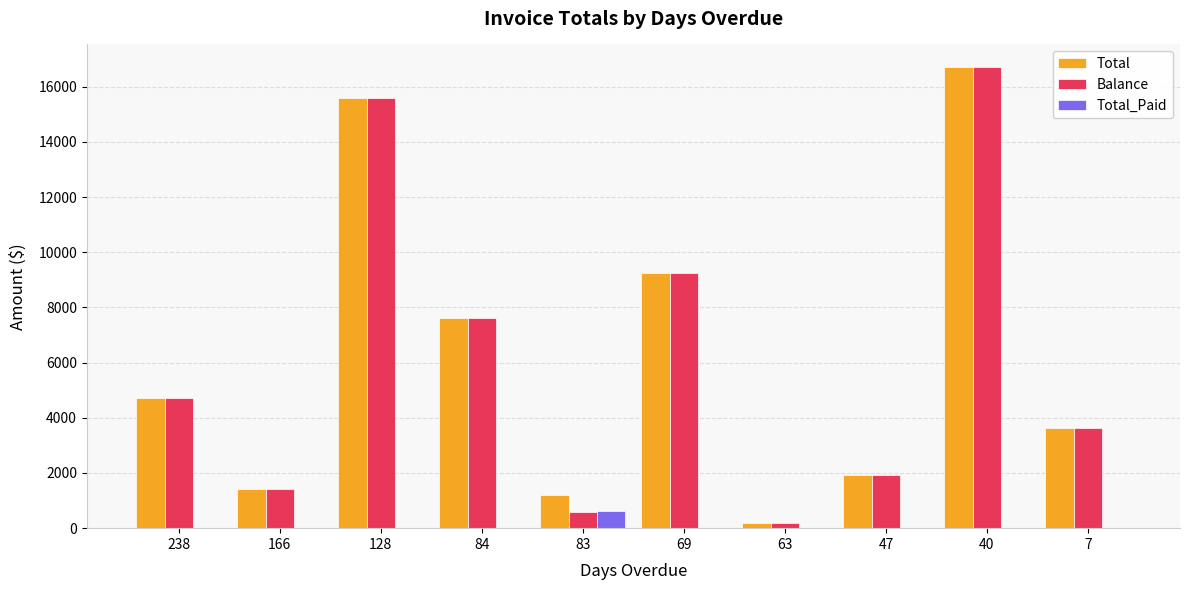

The value of Total_Paid at 47 is 0.0. True or false?

True